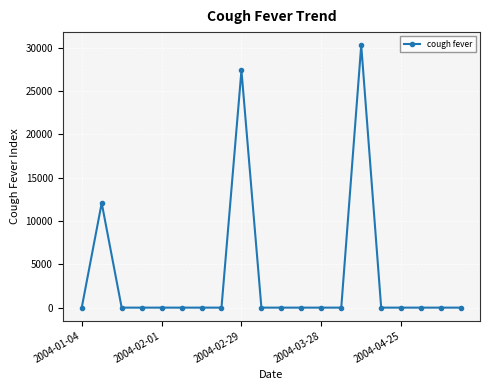

True or false: there are more than 2 points higher than both neighbors.

True